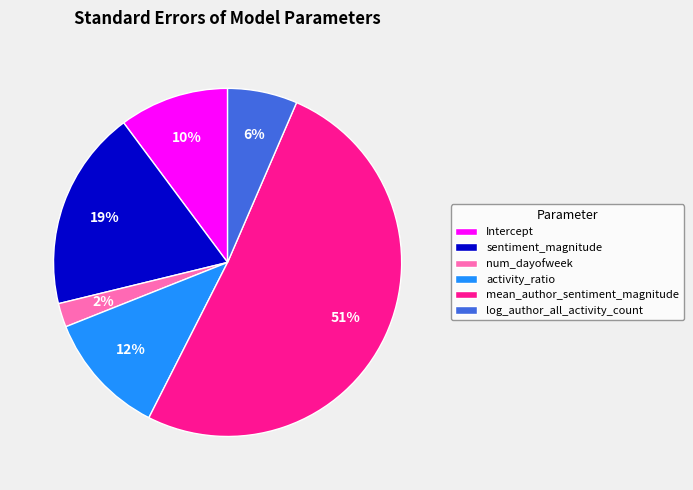

To the nearest percent, what percentage of the pie is Intercept?

10%